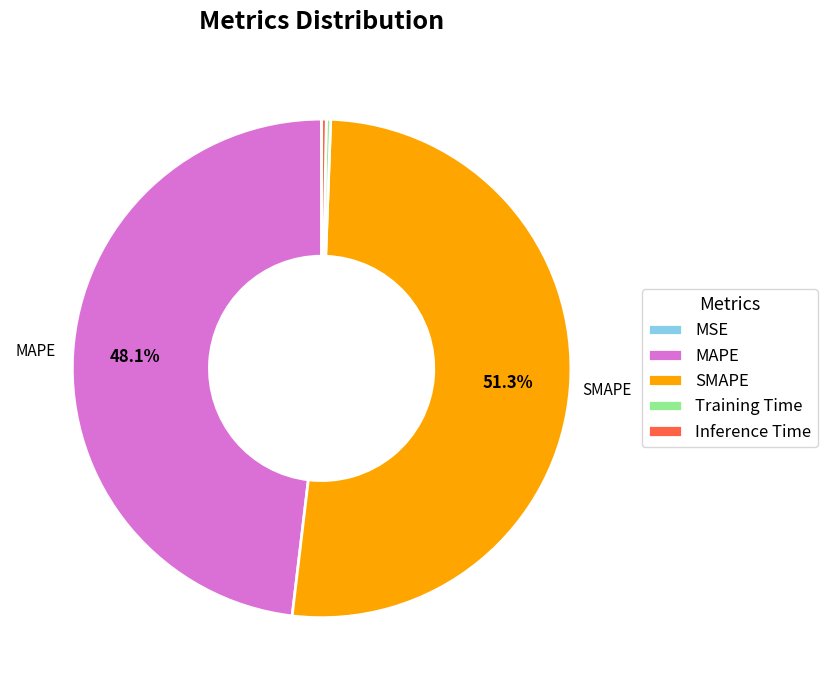

Is there any slice that represents more than half of the pie?

Yes